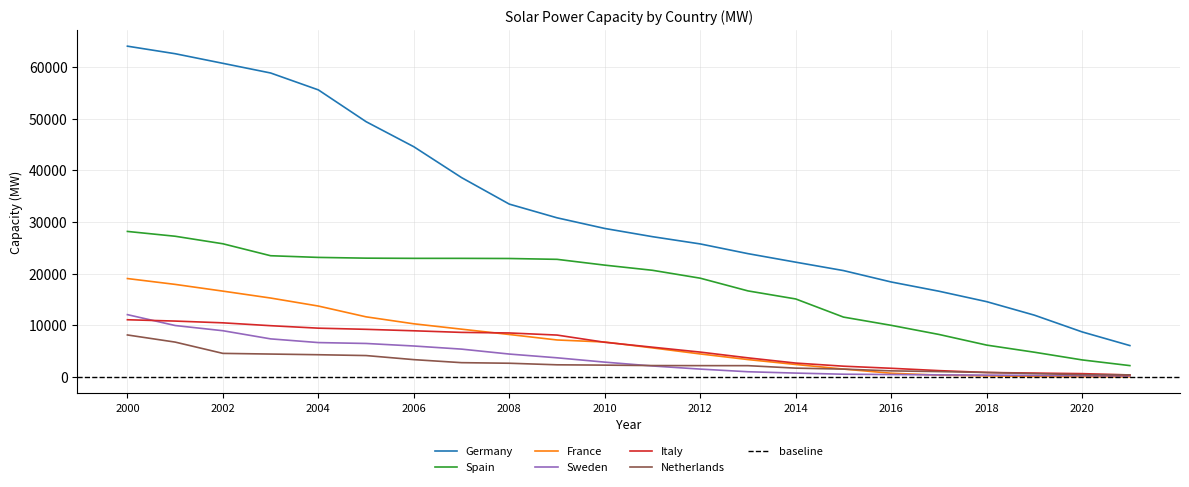

What is the minimum value shown in the chart?

66